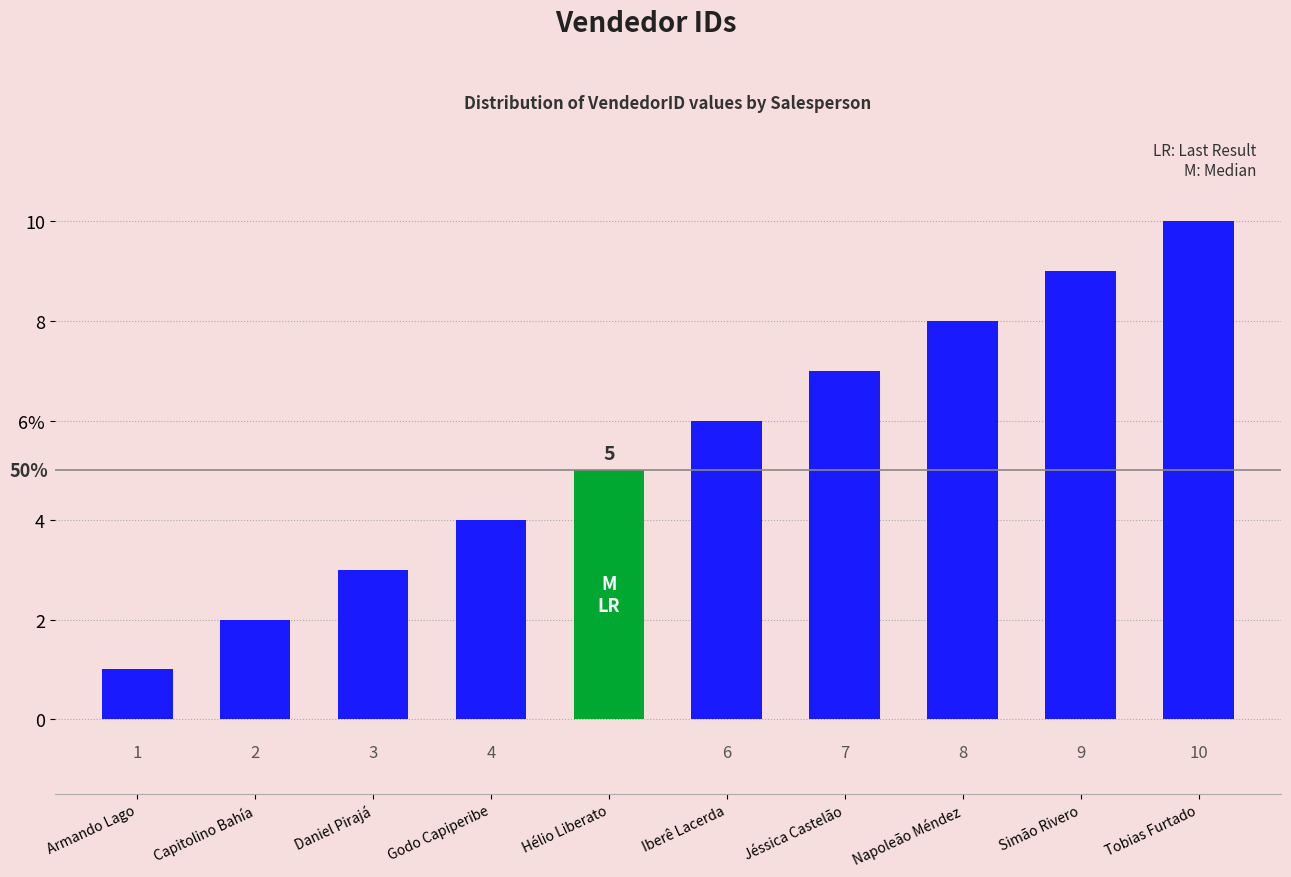

What is the difference between the second highest and minimum values?

8